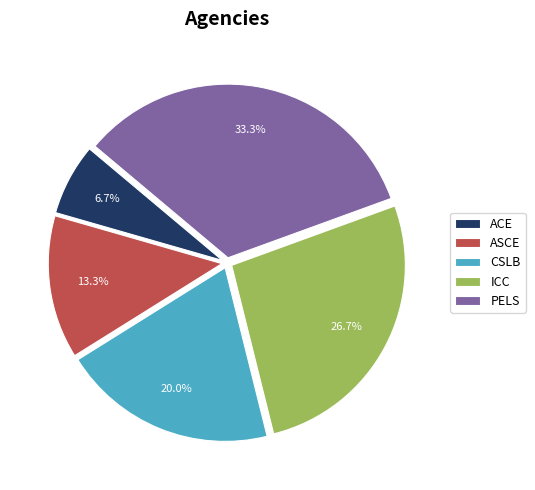

Is it true that ICC is 35% of the pie?

False